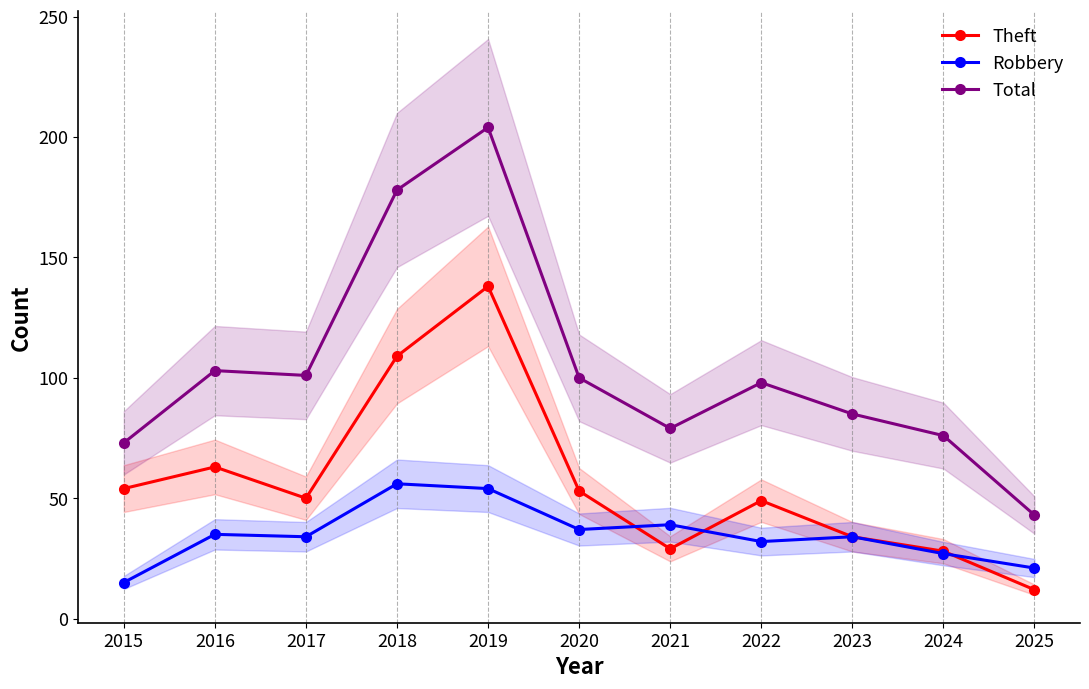

Where is the first local maximum for Total?

2016